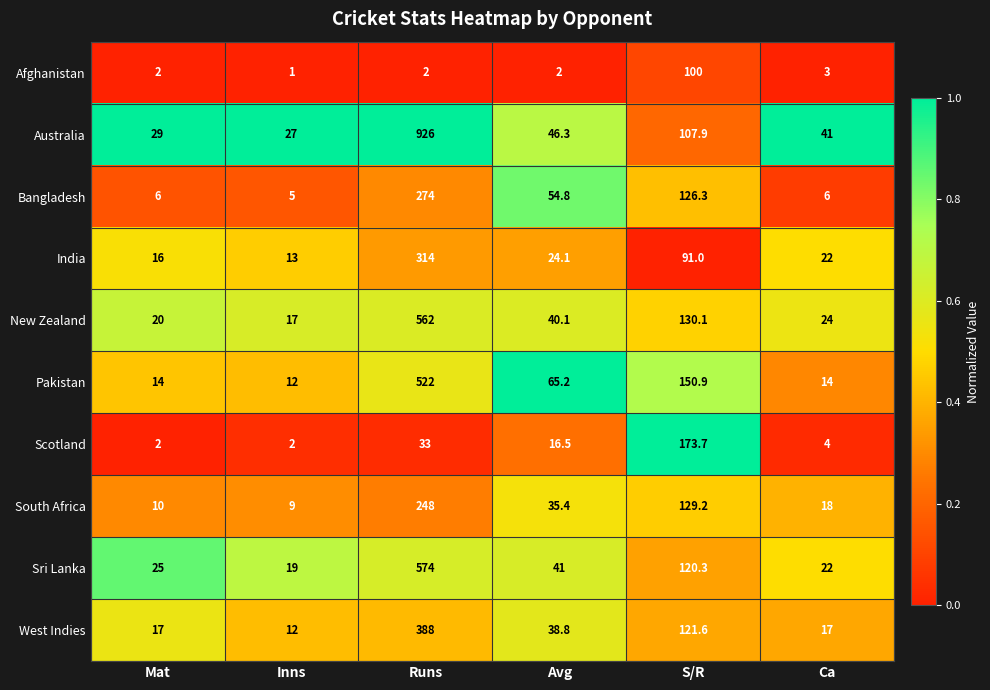

Which series has the largest total across all categories?

Australia